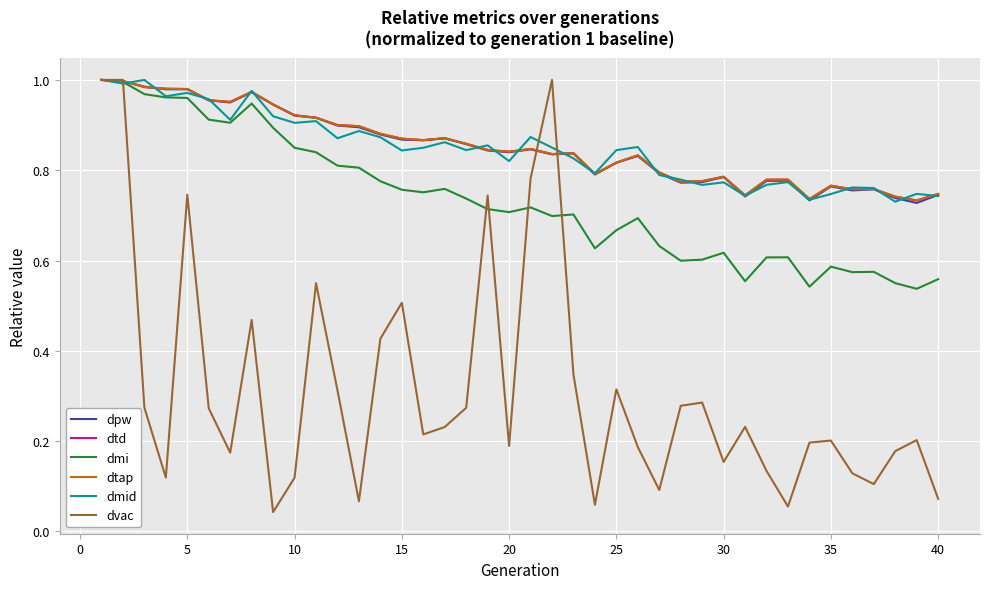

Is this an area chart (filled region under the line)?

No